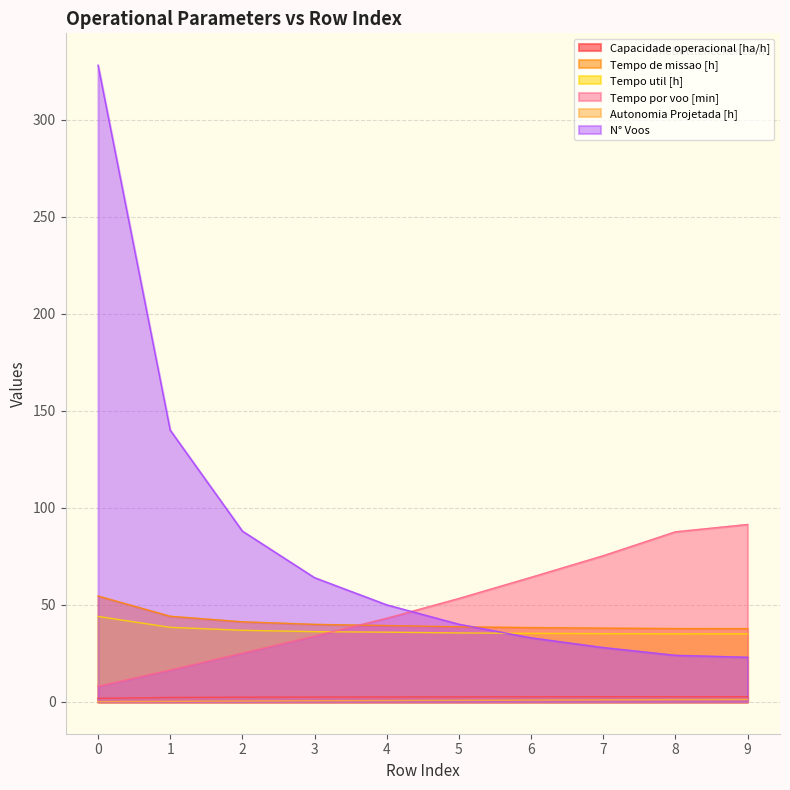

The Autonomia Projetada [h] series shows 1.2 at 5. True or false?

False